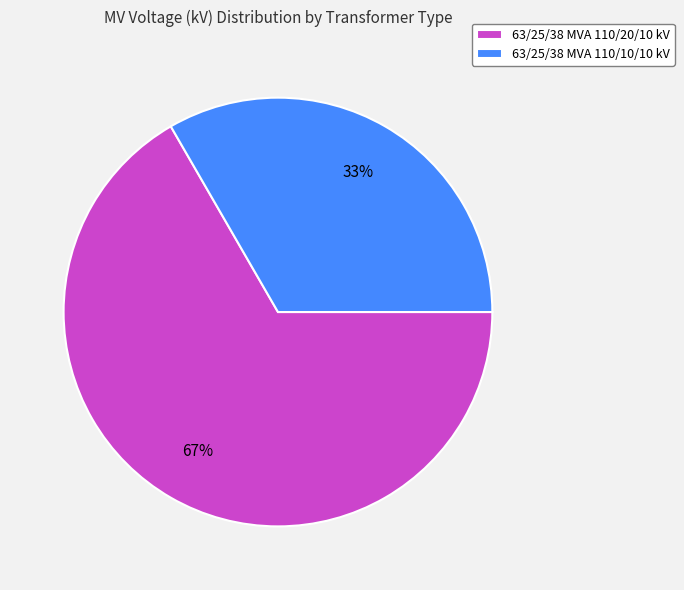

Do 63/25/38 MVA 110/10/10 kV and 63/25/38 MVA 110/20/10 kV together represent more than half of the pie?

Yes